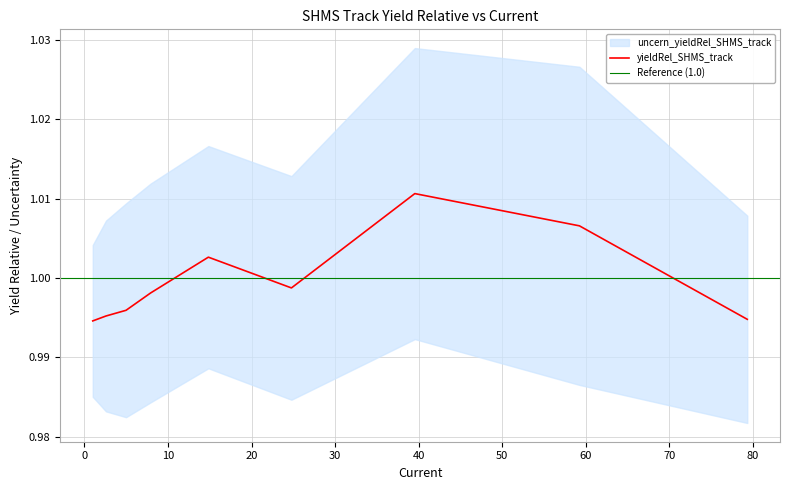

List the labels in order of value, largest first.

39.5379824565978, 59.242203743954, 14.8274499051176, 24.7698596022838, 7.91654206099008, 4.97467333124966, 2.57574278230104, 79.3313630106381, 0.989806477636495